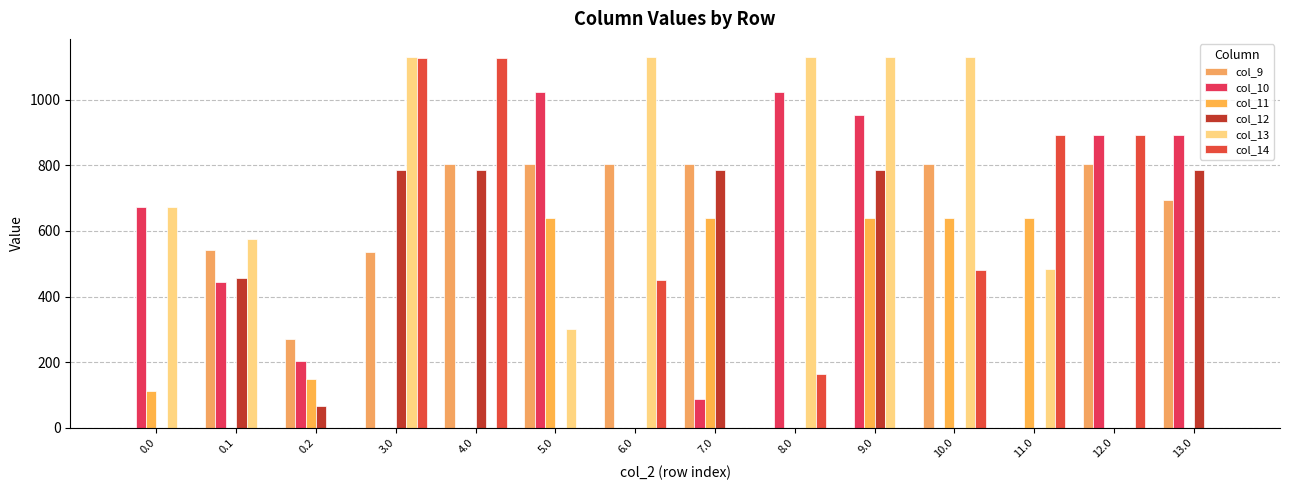

Which series has the largest total across all categories?

col_13